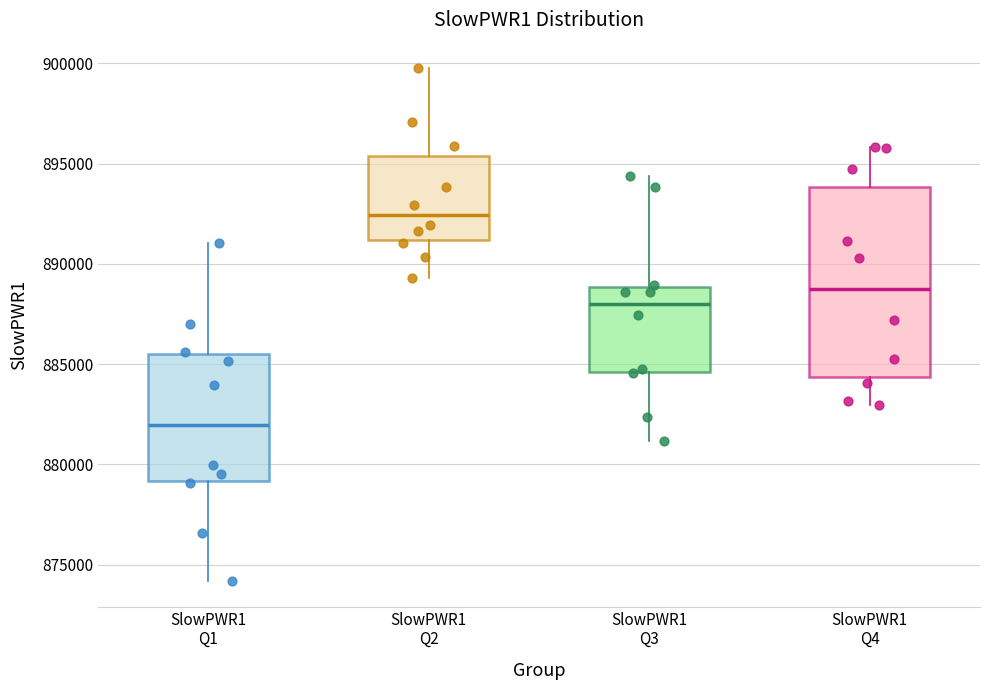

Comparing the boxes themselves (not the whiskers), which one is the tallest?

SlowPWR1 Q4